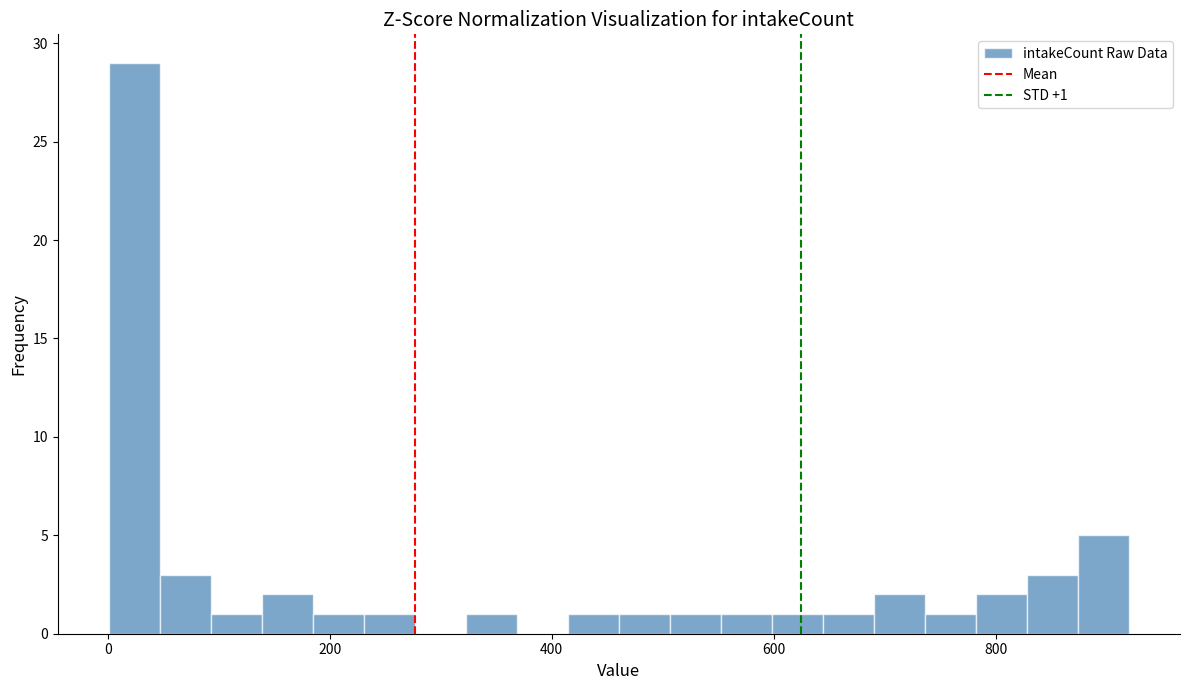

Around what value on the x-axis is the tallest bar? Give the approximate position of its centre, as read against the axis.

20